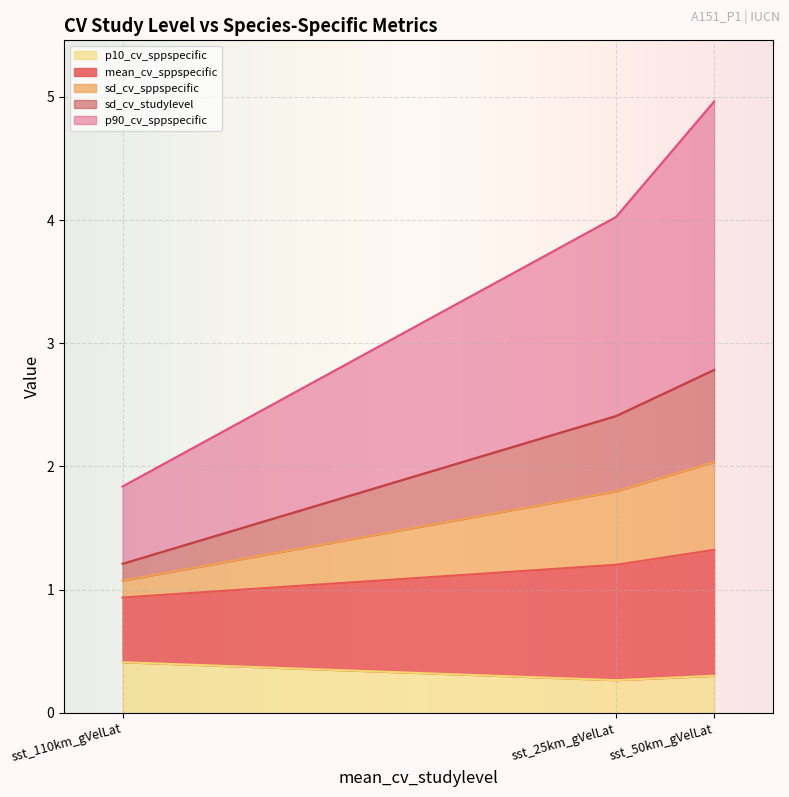

Which label corresponds to the smallest value in the chart?

sst_25km_gVelLat